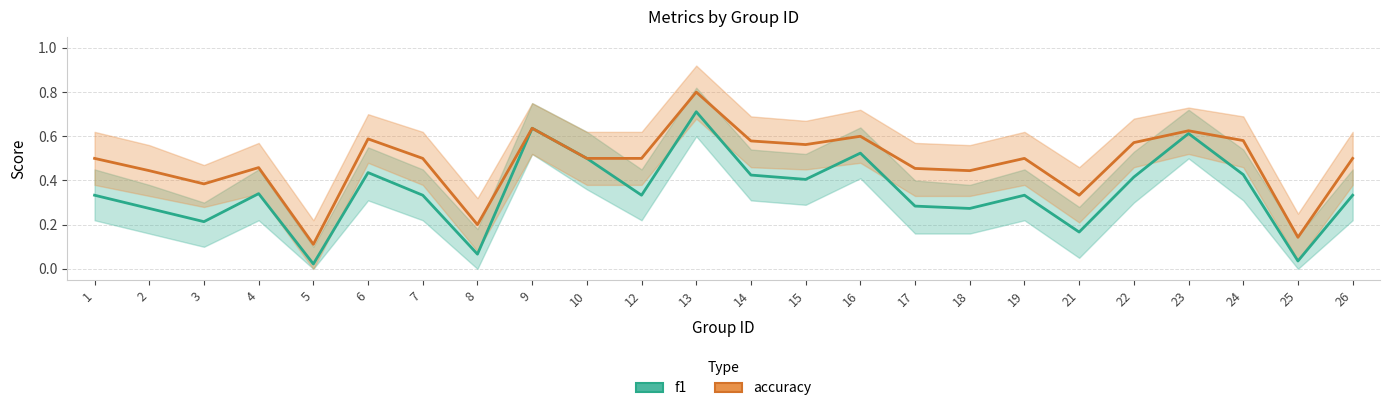

At which category is the sum across all series the highest?

13